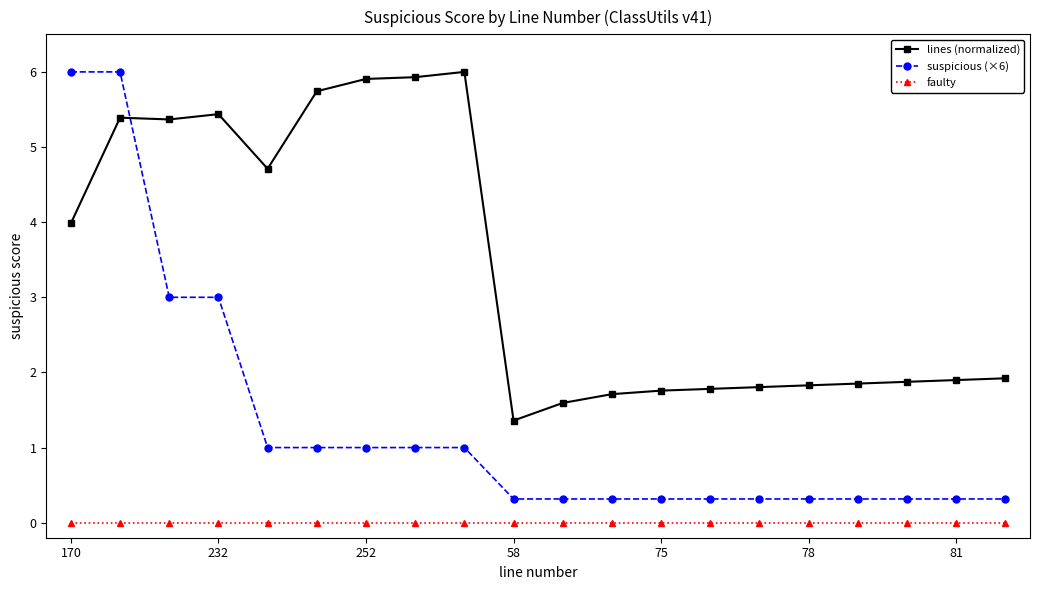

After their last crossing, which series has the higher values: suspicious (×6) or lines (normalized)?

lines (normalized)